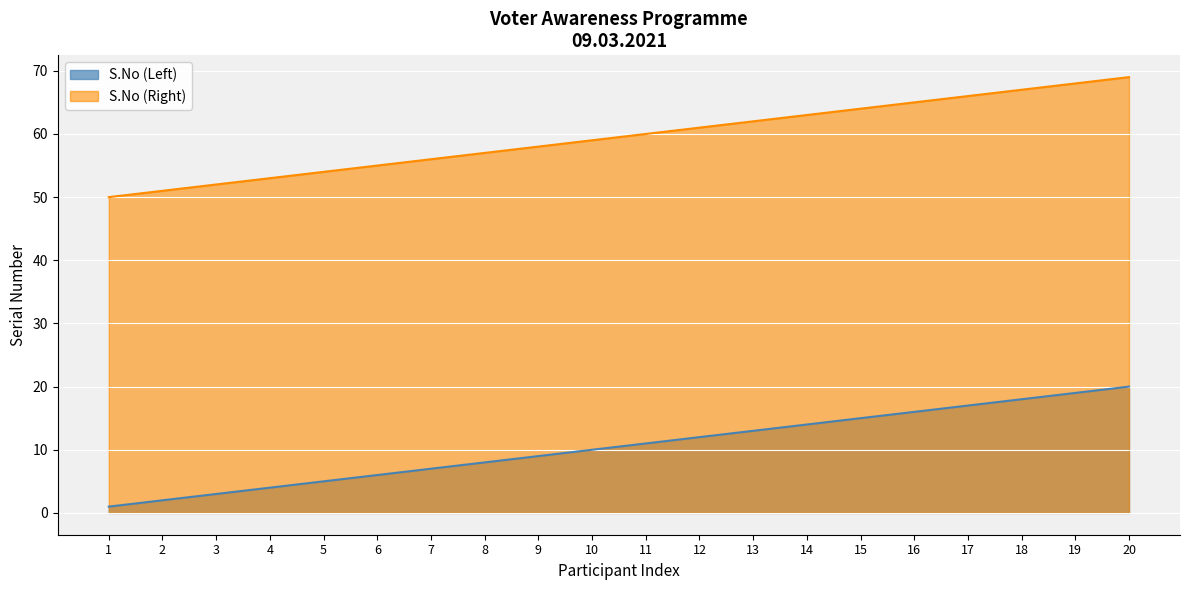

The value of S.No (Right) at 11 is 88. True or false?

False